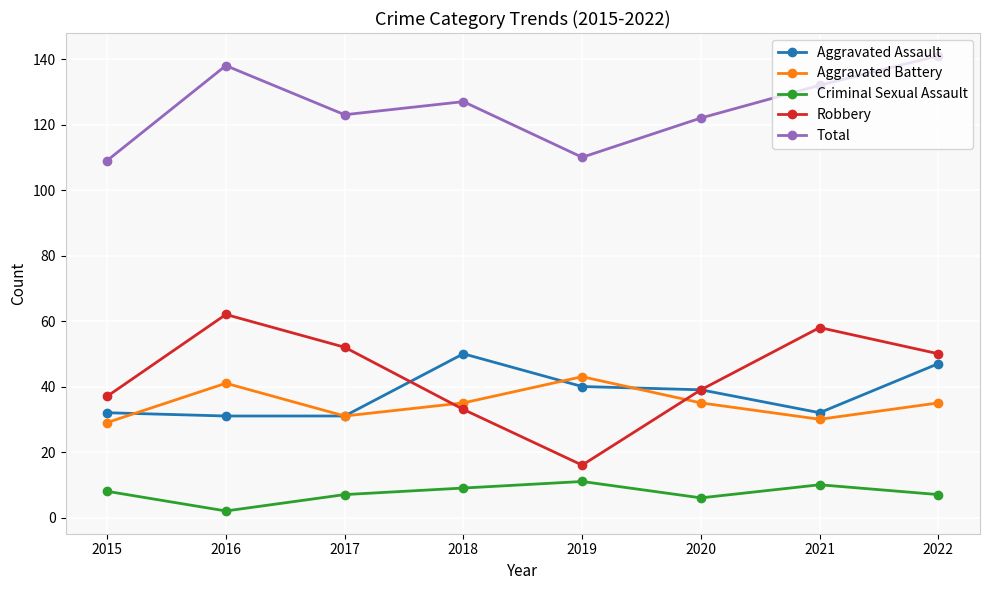

What is the difference between the highest and lowest values at 2016?

136